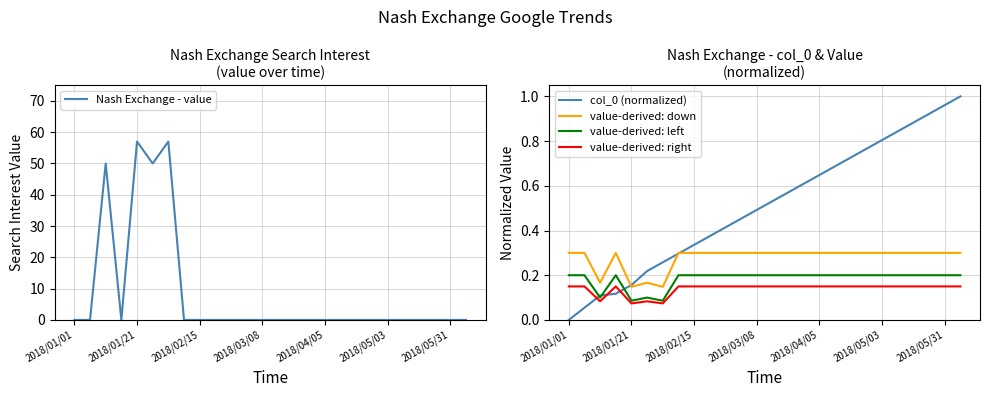

What is the maximum value for col_0 (normalized)?

1.0